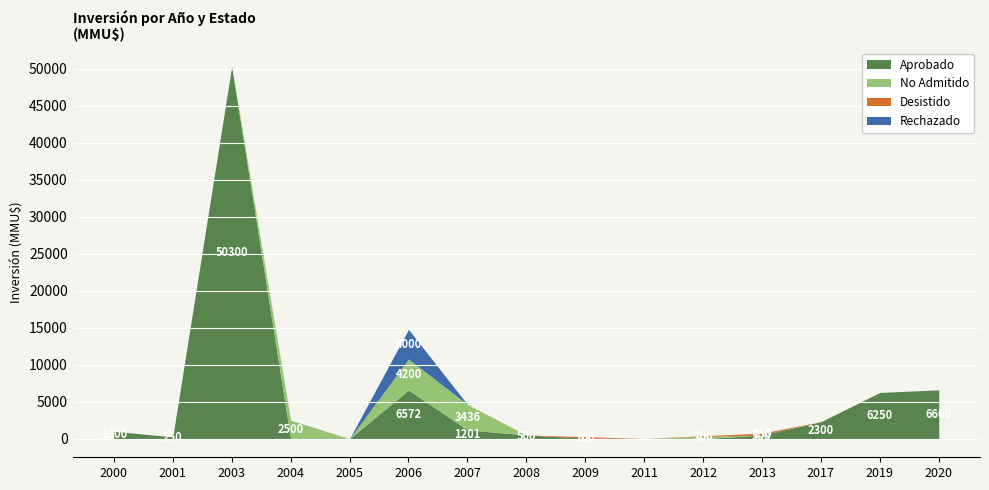

At which label does Desistido reach its peak?

2013